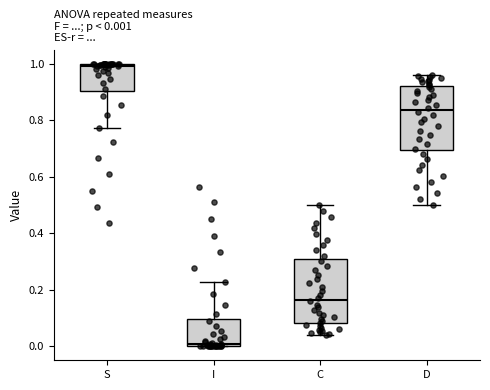

Which box's median line is the lowest?

I